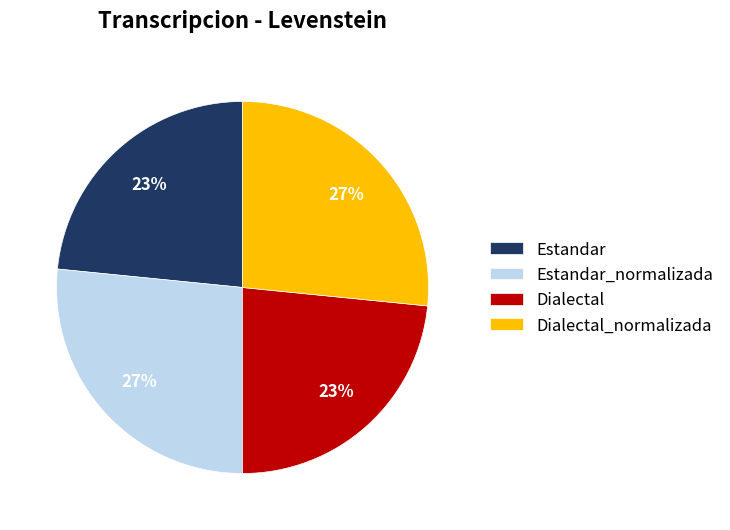

What percentage is the Dialectal slice, to the nearest percent?

23%